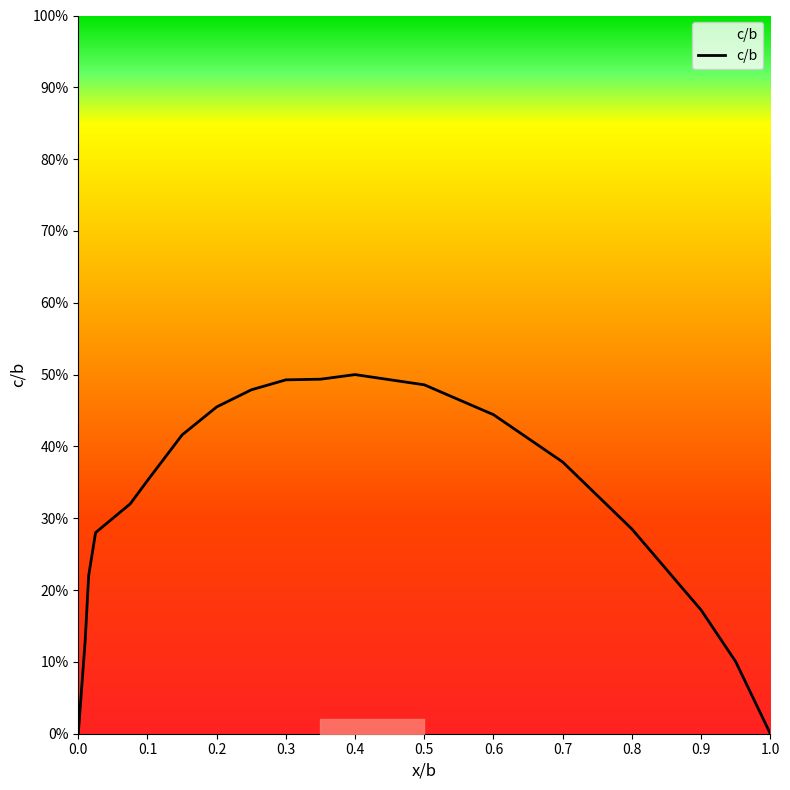

Does the chart have visible grid lines?

No